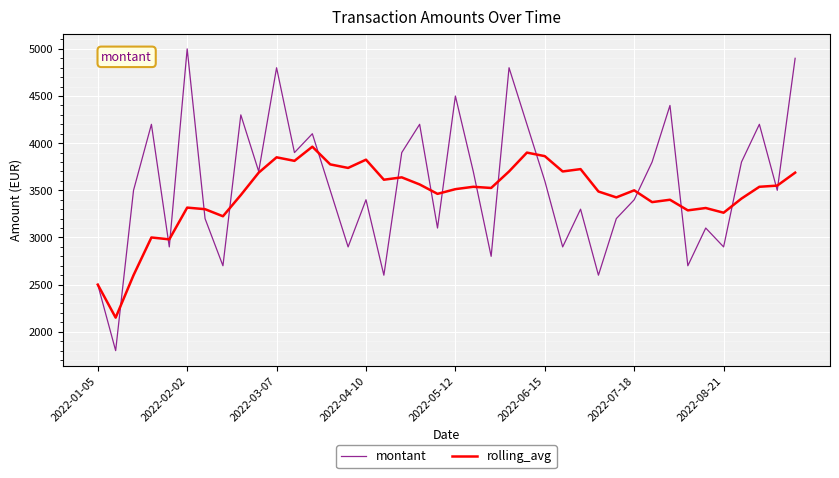

List the series in order of their peak value, highest first.

montant, rolling_avg